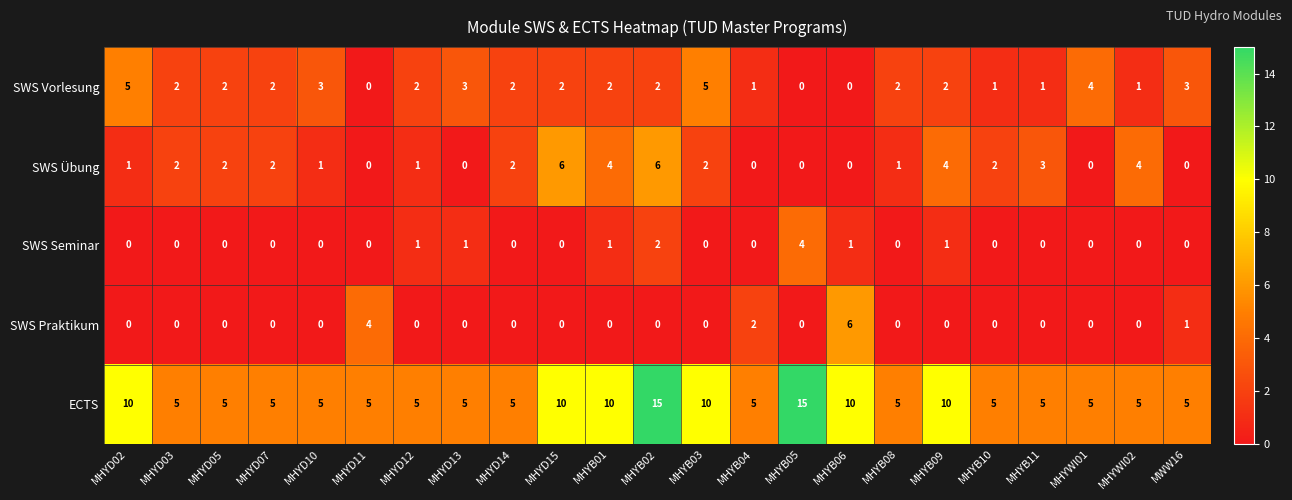

At how many categories does at least one series exceed 1?

23